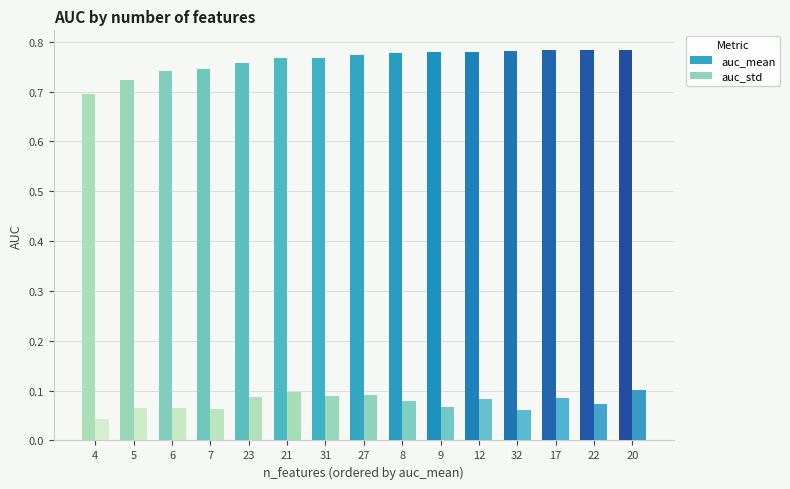

The value of auc_mean at 21 is 0.4. True or false?

False